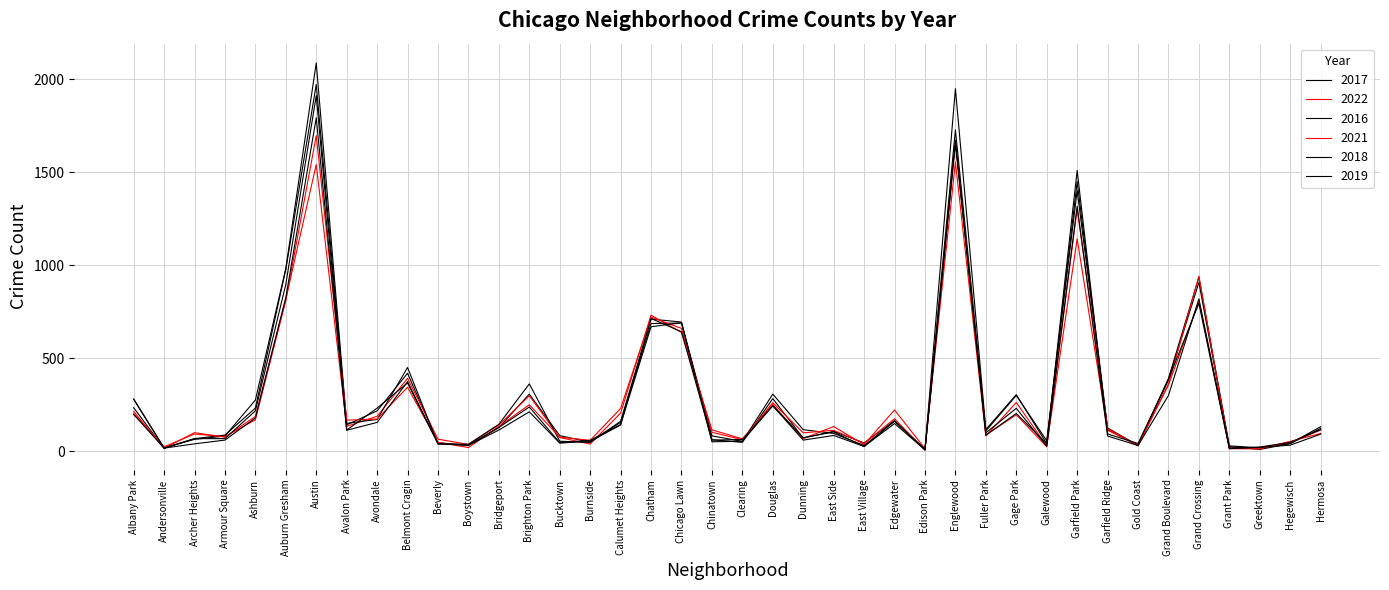

Between Calumet Heights and Chicago Lawn, which series saw the biggest shift?

2018